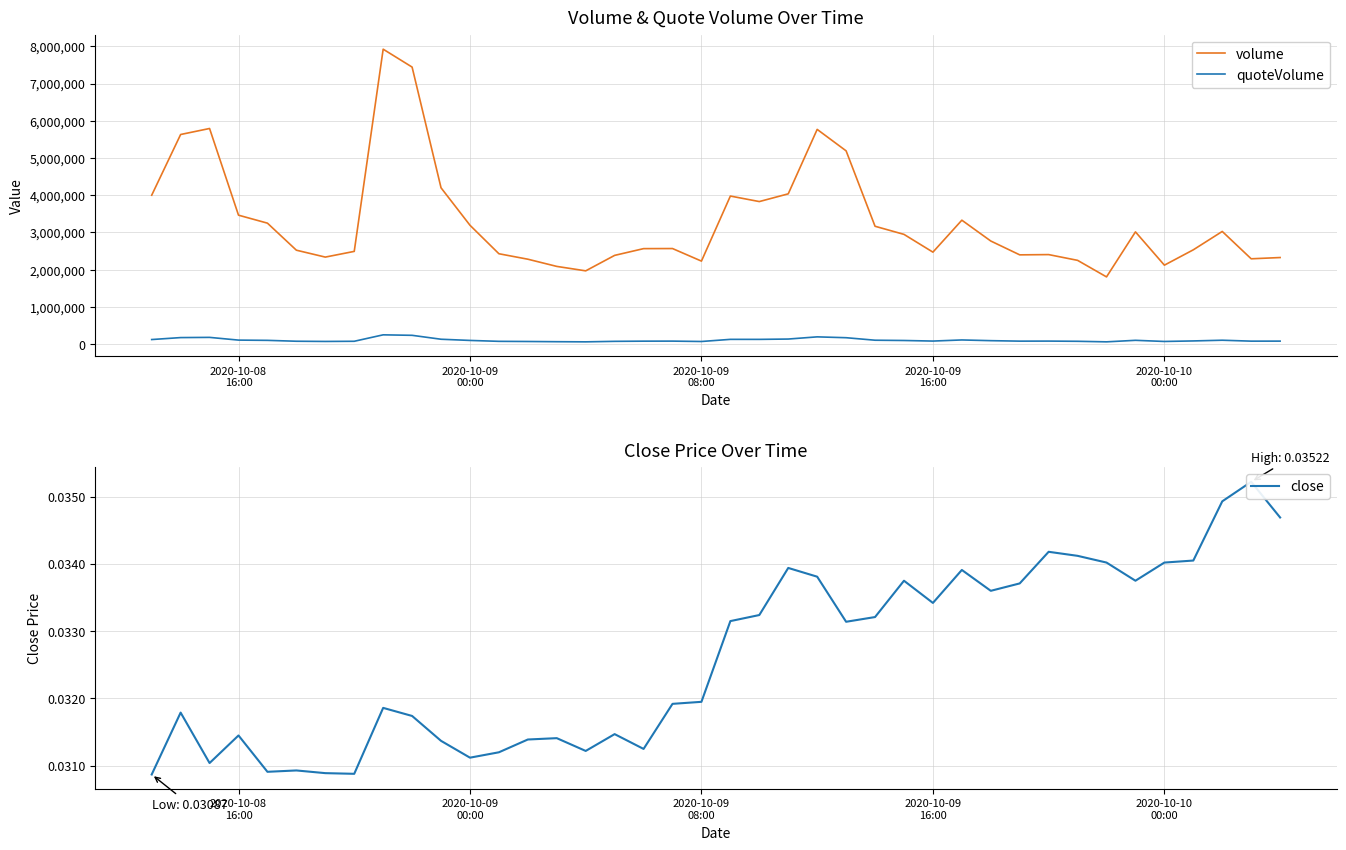

True or false: volume and quoteVolume cross at least once.

False